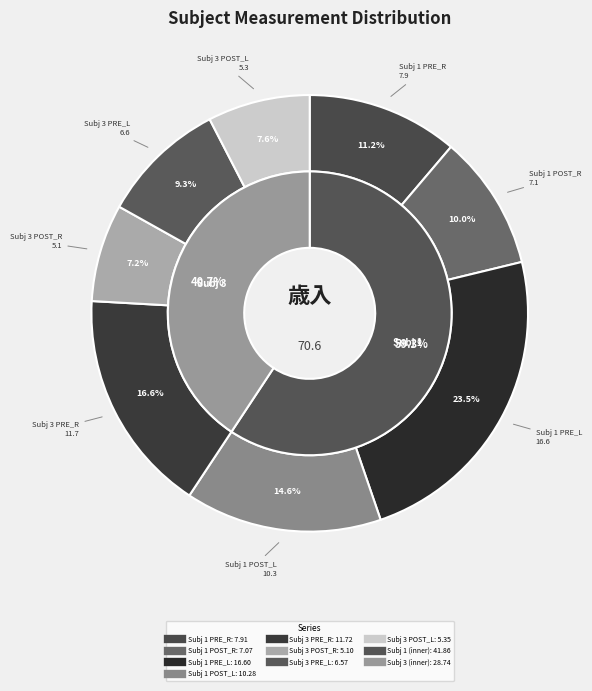

Which category has the smallest portion of the pie?

Subj 3 POST_R